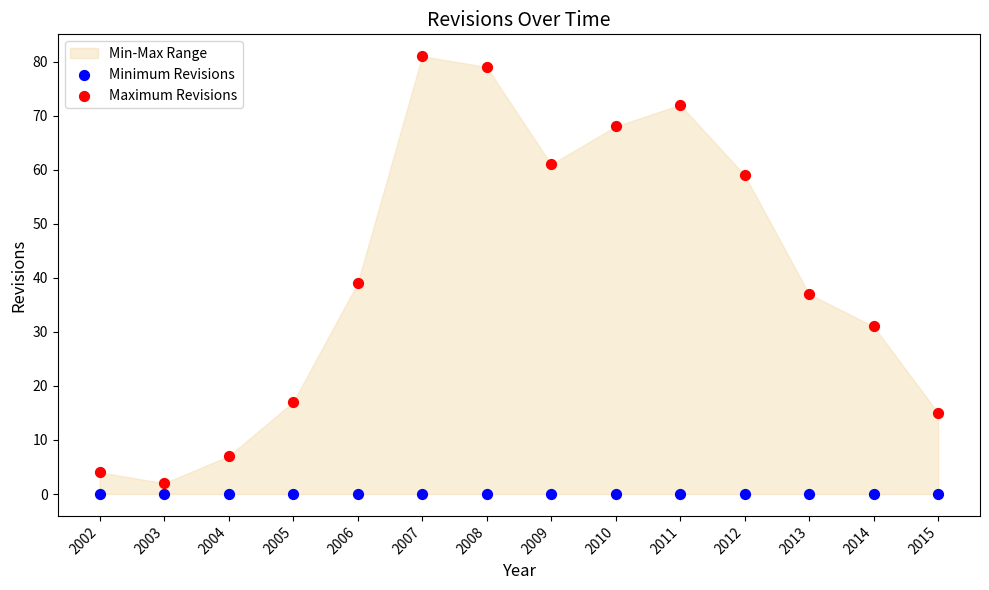

Which series reaches the minimum Y coordinate?

Minimum Revisions